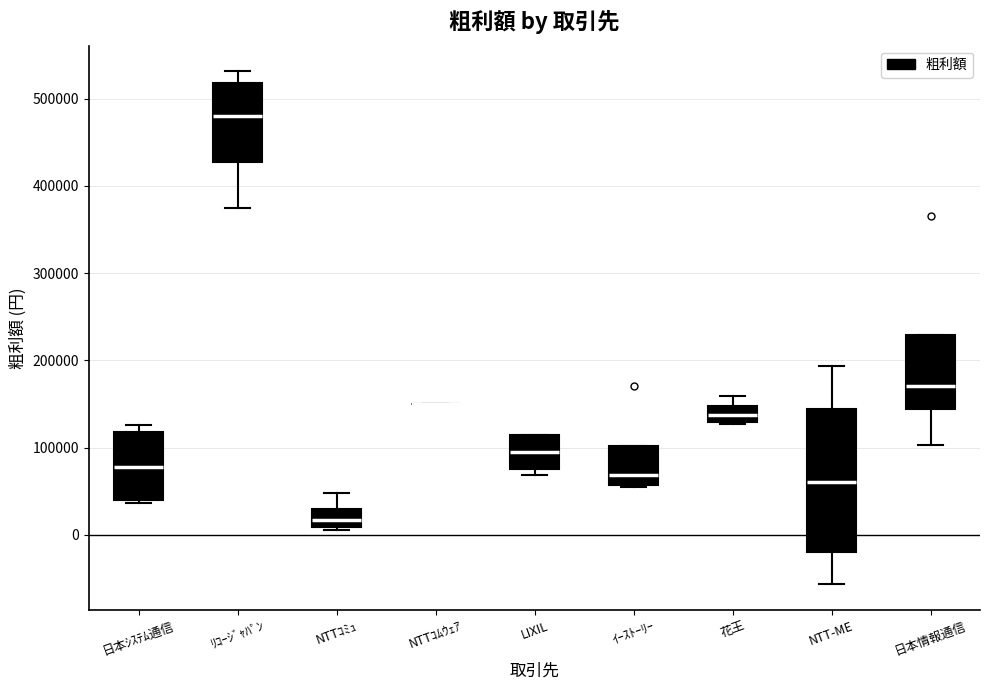

Where does the median line of the box for LIXIL sit on the y-axis? The values are not printed on the chart, so give them approximately, as read against the axis.

100000